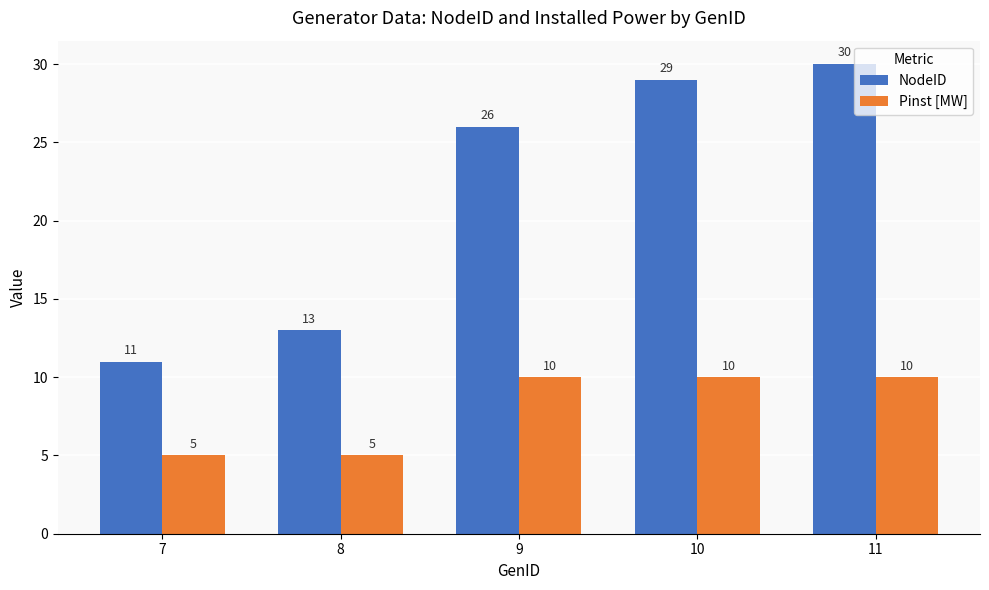

How many distinct data groups are displayed?

2